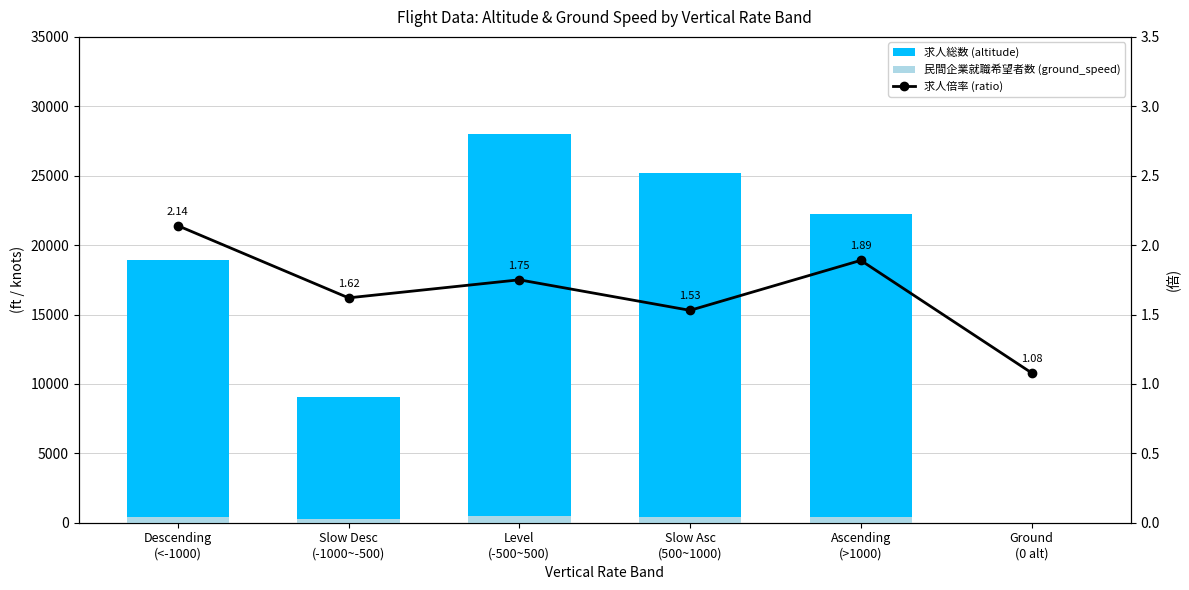

List the labels in order of 求人総数 (altitude) value, smallest first.

Ground
(0 alt), Slow Desc
(-1000~-500), Descending
(<-1000), Ascending
(>1000), Slow Asc
(500~1000), Level
(-500~500)